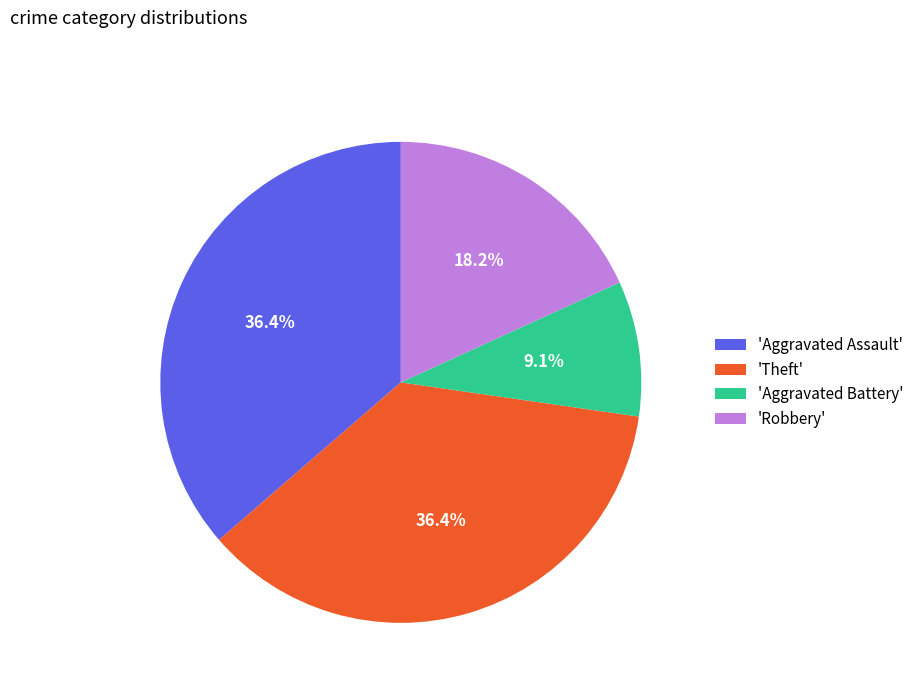

Combined, what portion of the pie is 'Aggravated Assault' and 'Theft'?

72.7%